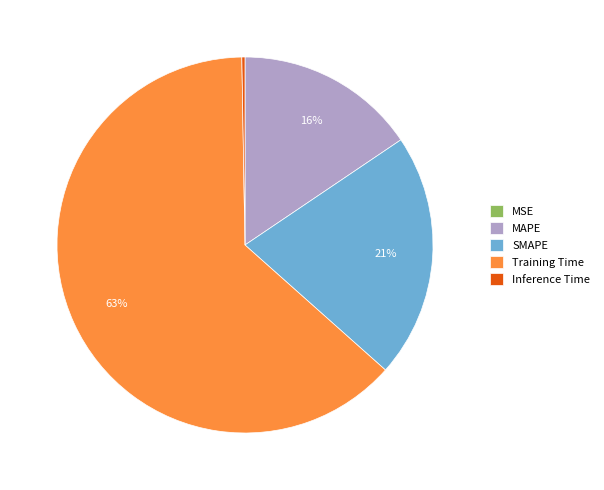

The SMAPE slice represents 30% of the pie. True or false?

False